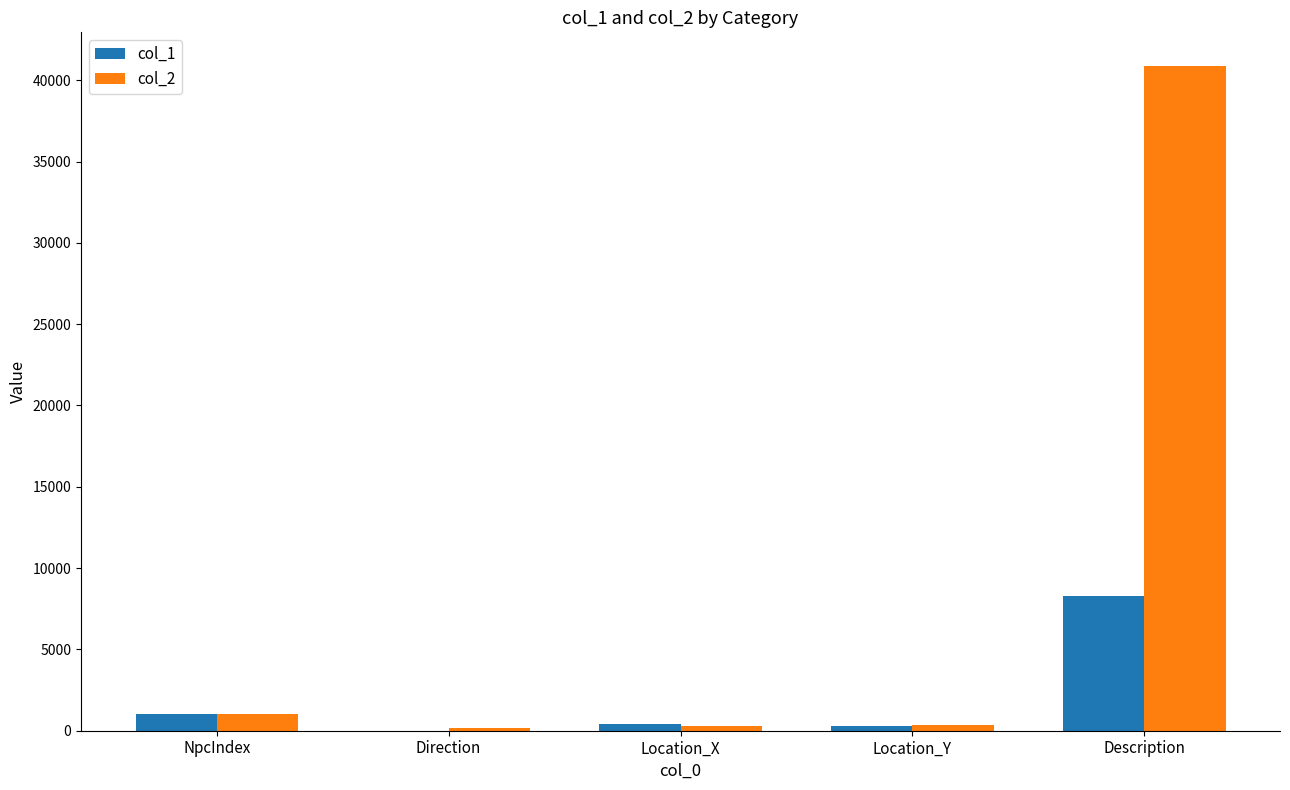

What is the total value across all series at Description?

49200.0